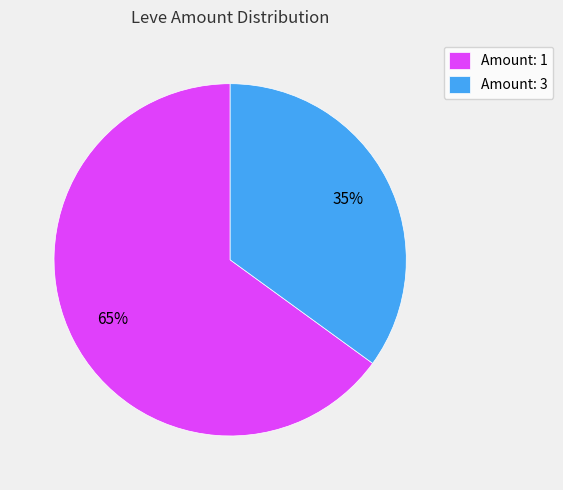

Do Amount: 1 and Amount: 3 together represent more than half of the pie?

Yes